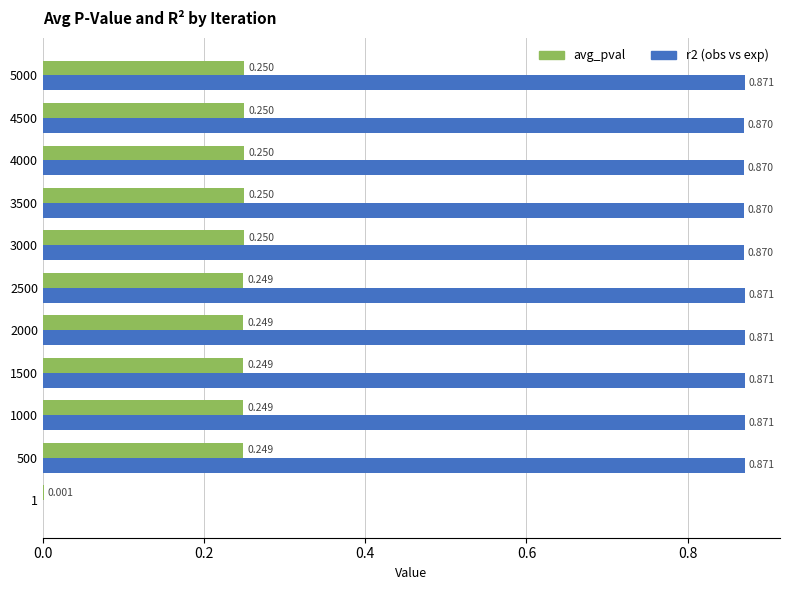

What are all the series names shown in the legend?

avg_pval, r2 (obs vs exp)